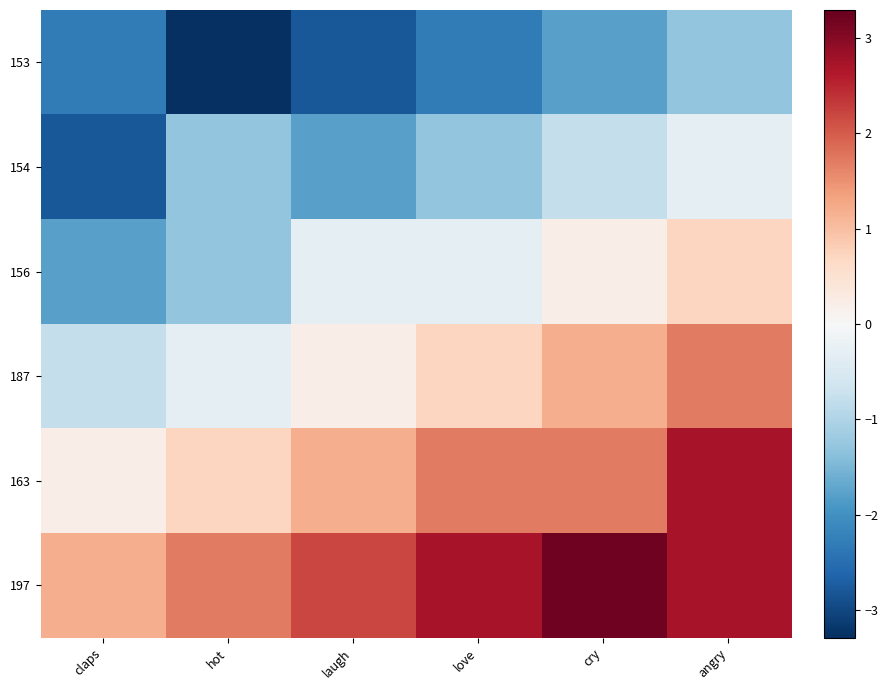

Which category has the lowest value across all series?

hot